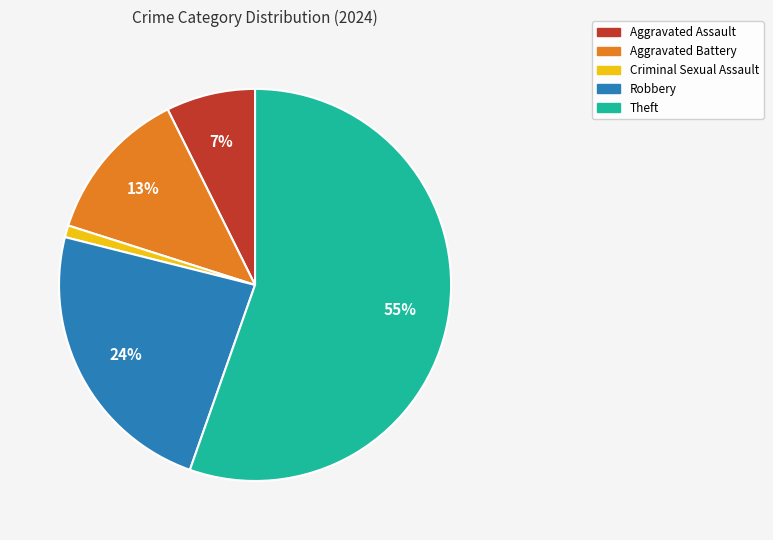

To the nearest percent, what portion does Aggravated Battery represent?

13%